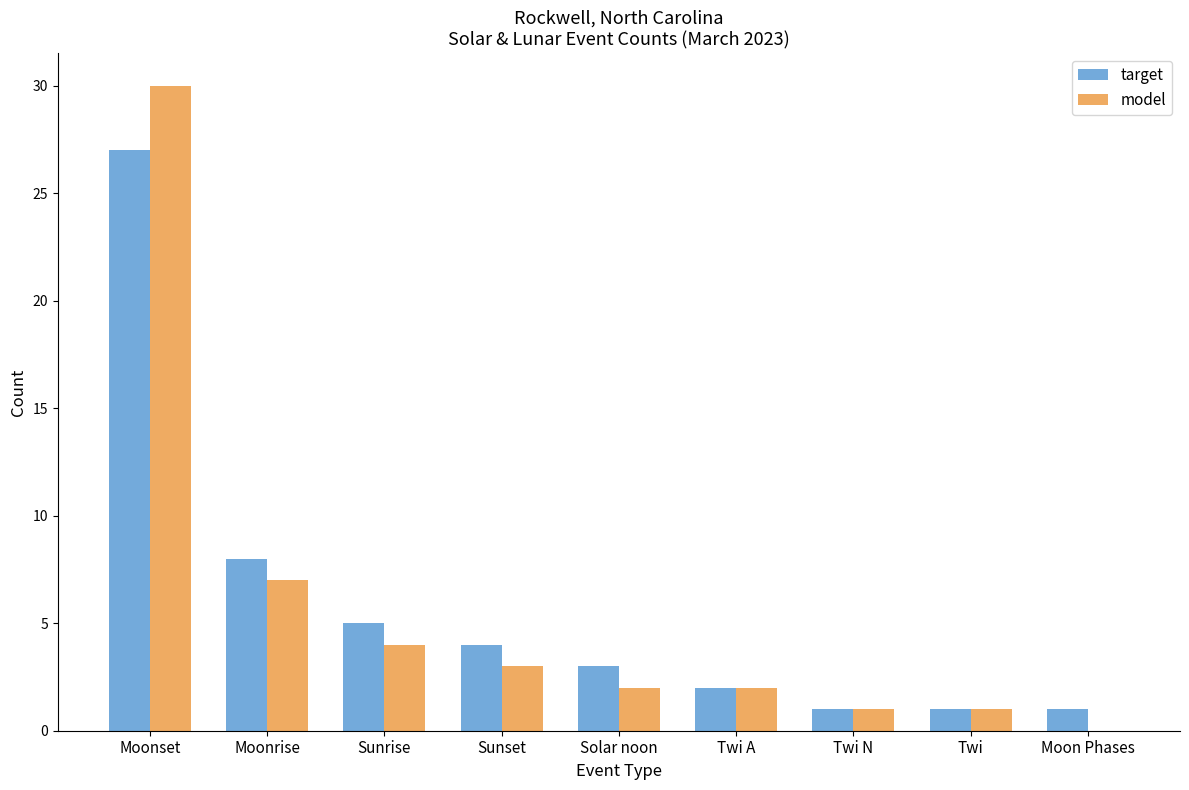

What is the difference between the model values at Twi and Sunrise?

3